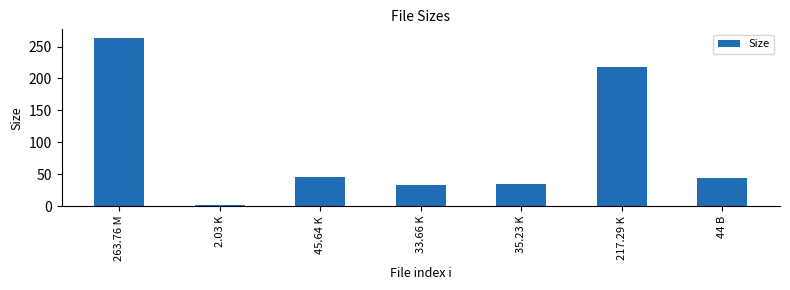

What is the greatest value displayed?

263.8